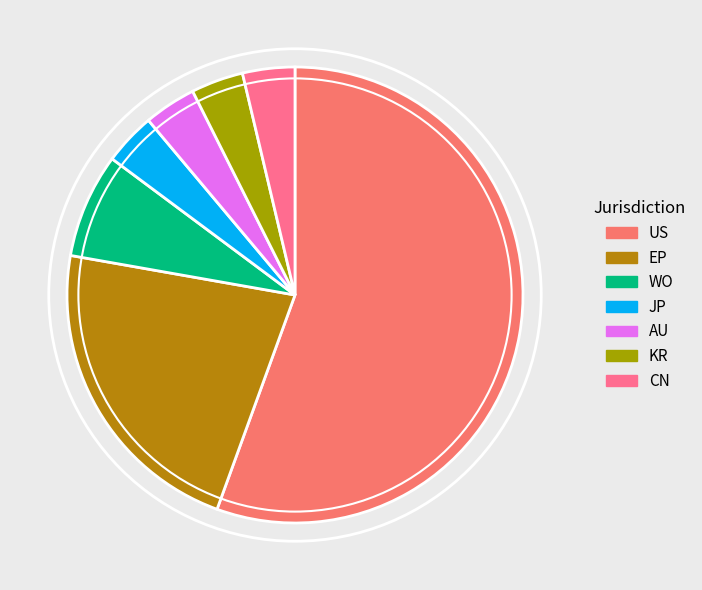

To the nearest percent, what percentage of the pie is AU?

4%